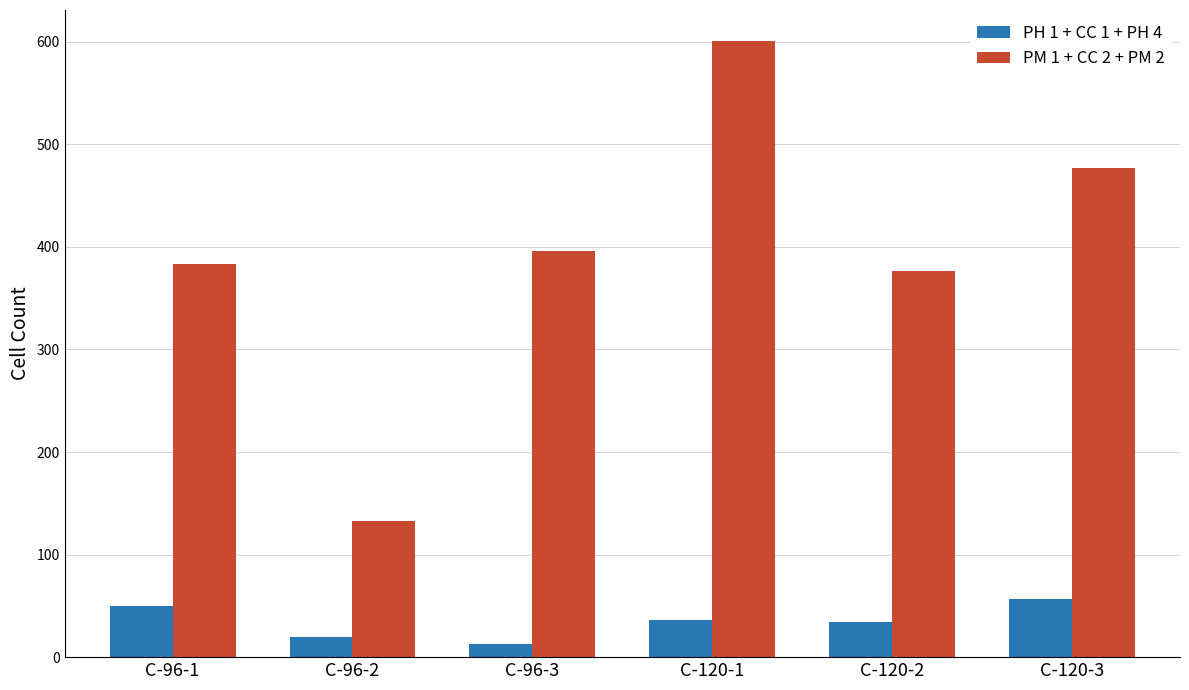

What is the total value across all series at C-96-2?

153